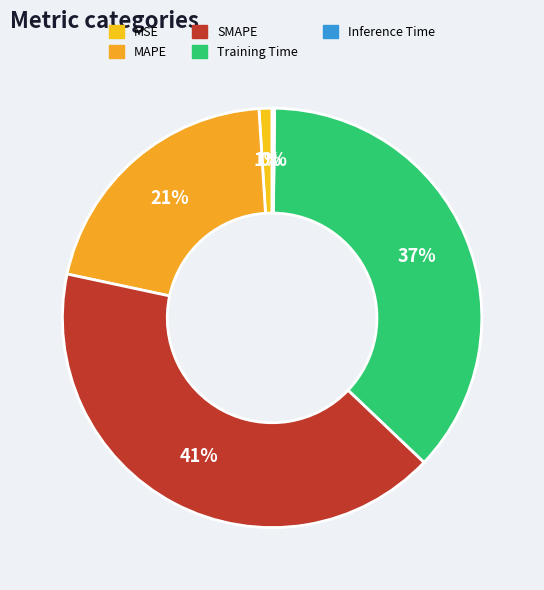

Count the number of slices in the pie.

5